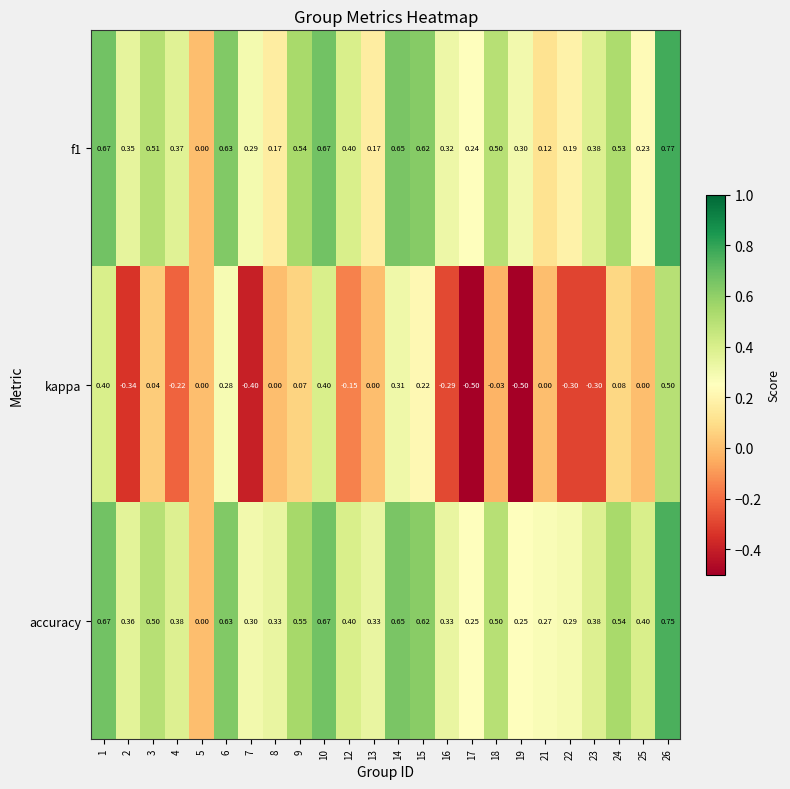

How many distinct data groups are displayed?

3